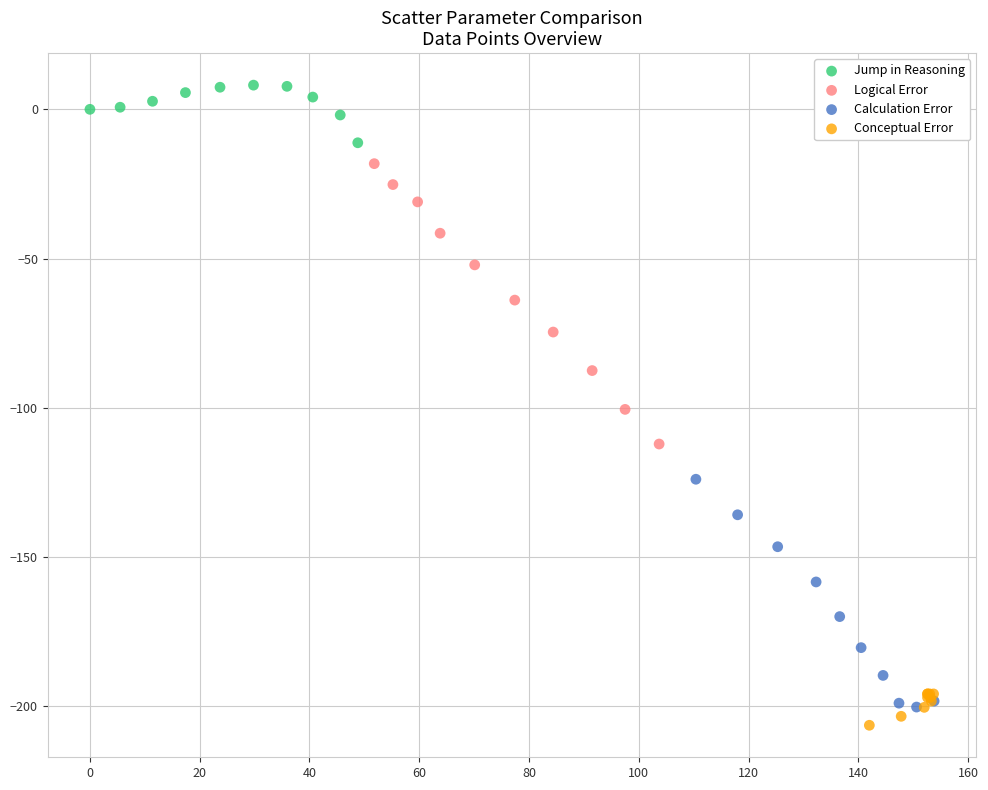

Which series has the largest Y range (max minus min)?

Logical Error